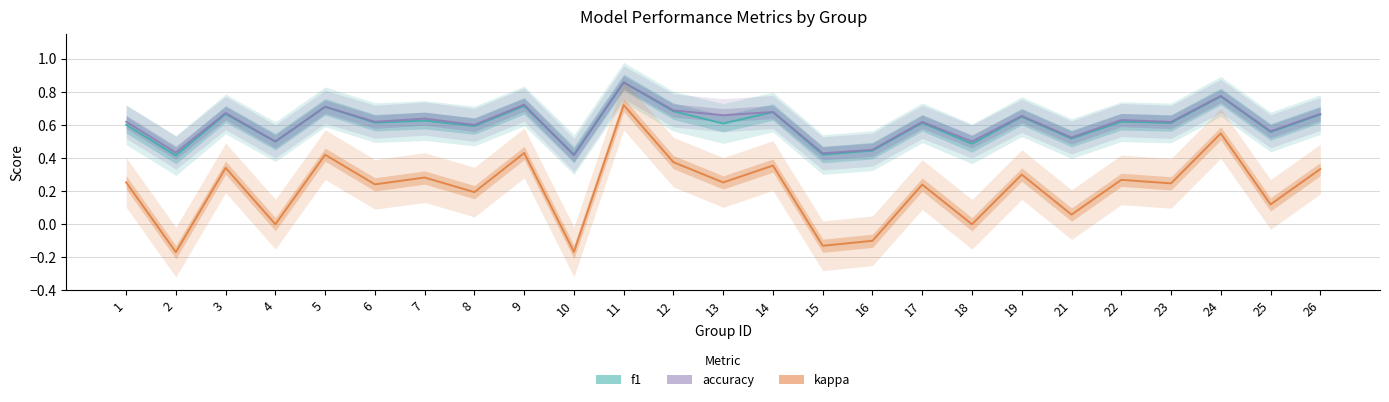

What is the sum of all kappa values?

5.4